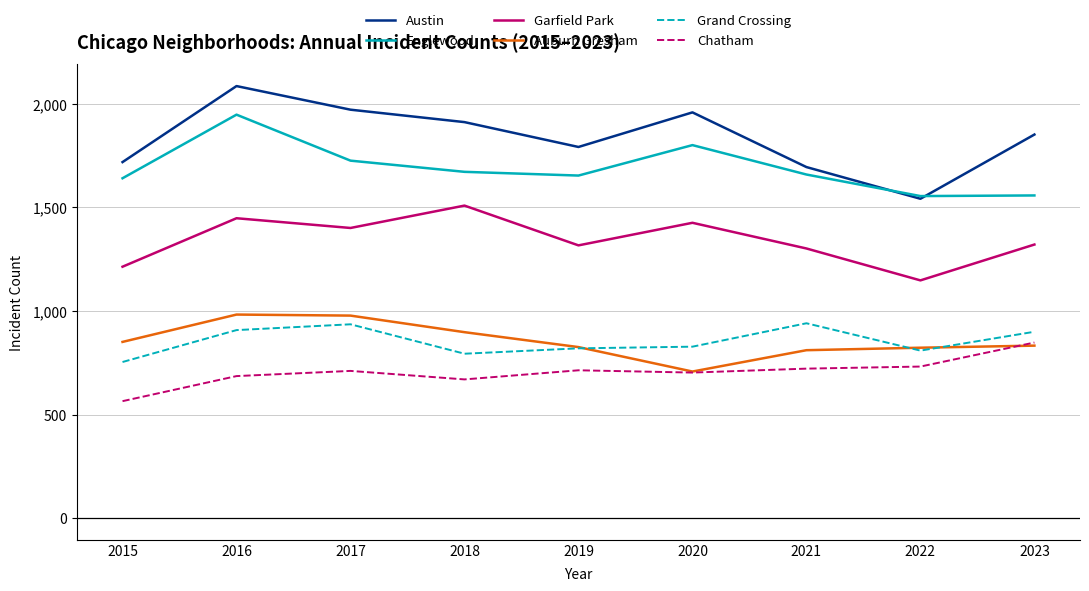

At which category is the sum across all series the highest?

2016